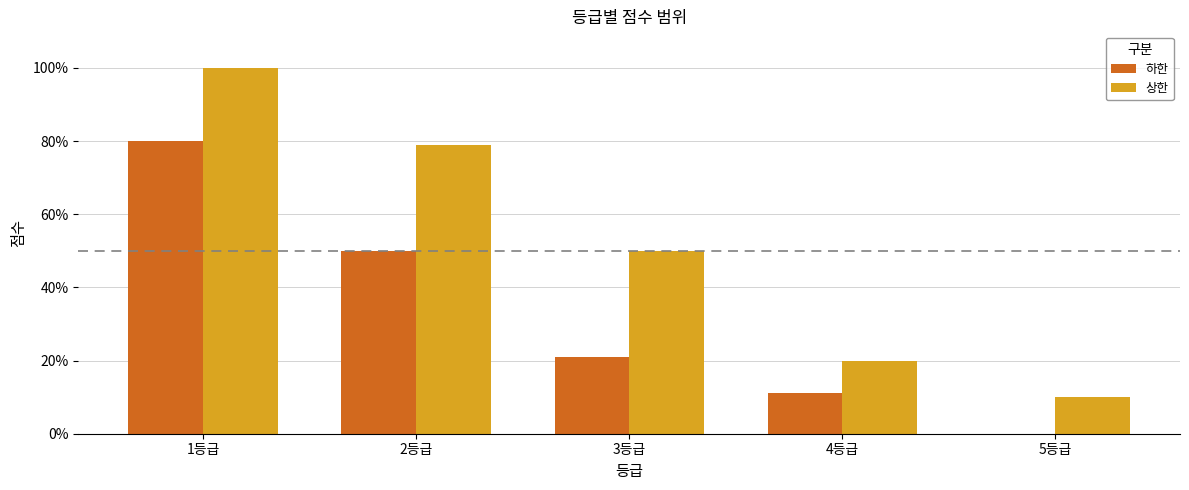

How many data points does each series have?

5